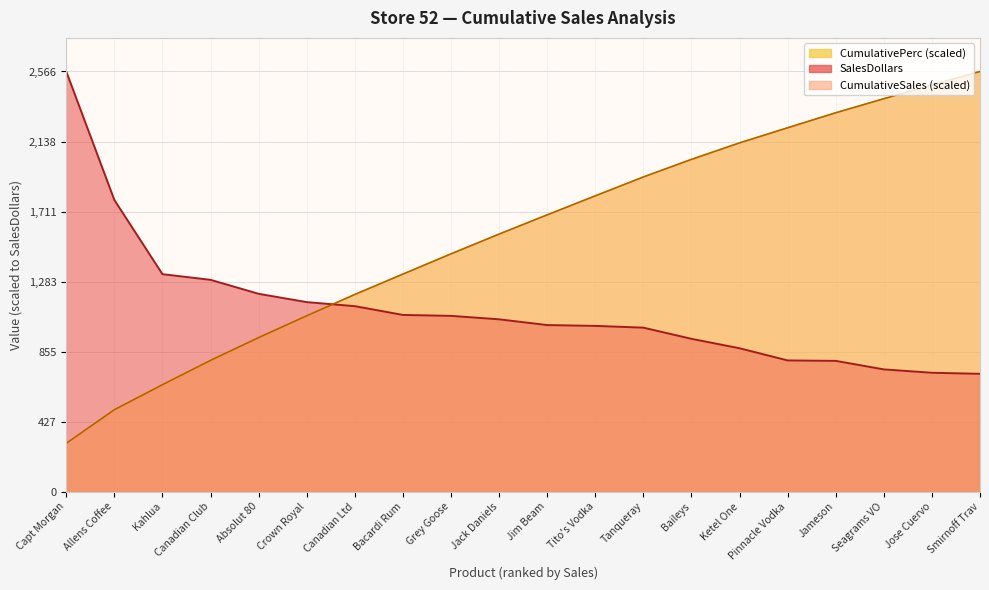

What is the value of the CumulativeSales point at the 3rd from the left?

653.2